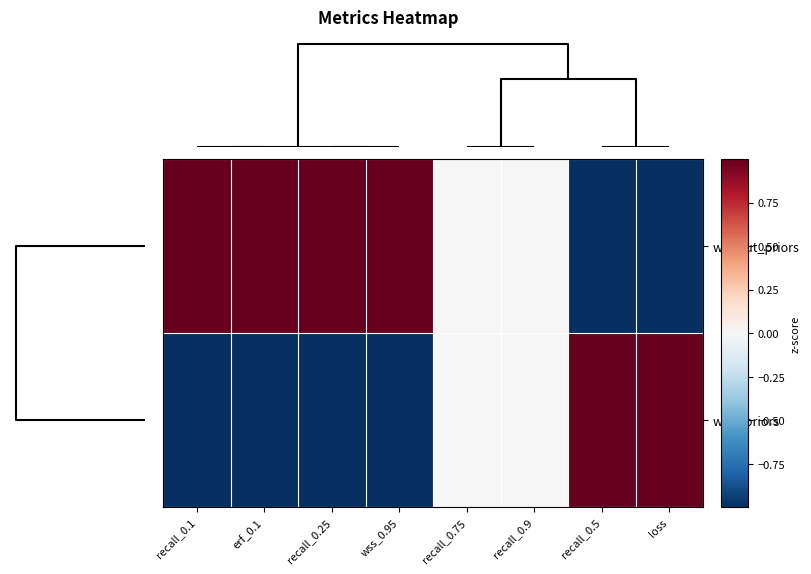

Which series has the largest range (max minus min)?

with_priors